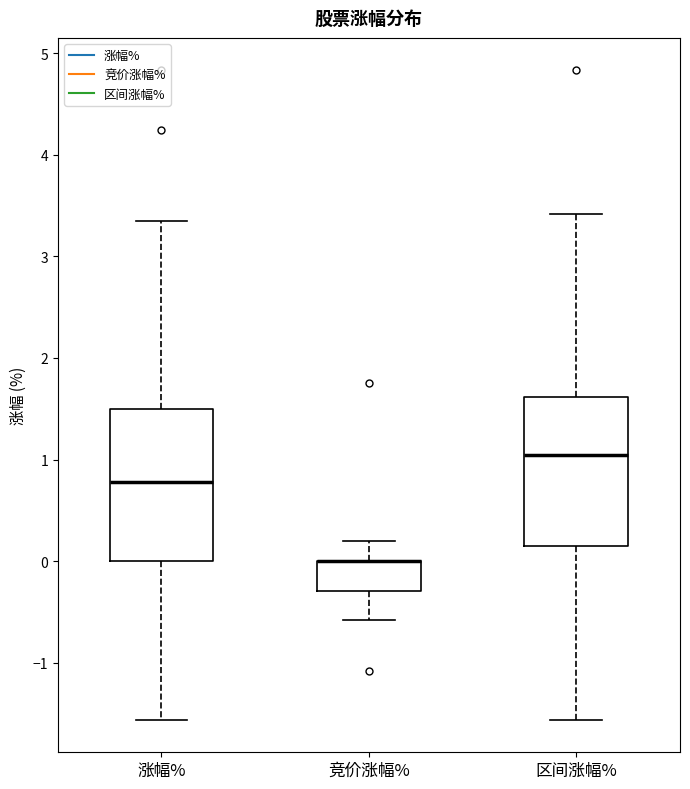

Reading left to right, transcribe this box plot: for each box, give where its median line is, the range the box spans, and where its two whiskers end, as read against the y-axis. The values are not printed on the chart, so give them approximately, as read against the axis.

涨幅%: median 0.8, box 0.0 to 1.5, whiskers -1.6 to 3.4
竞价涨幅%: median 0.0 (drawn on the box's upper edge), box -0.3 to 0.0, whiskers -0.6 to 0.2
区间涨幅%: median 1.0, box 0.2 to 1.6, whiskers -1.6 to 3.4